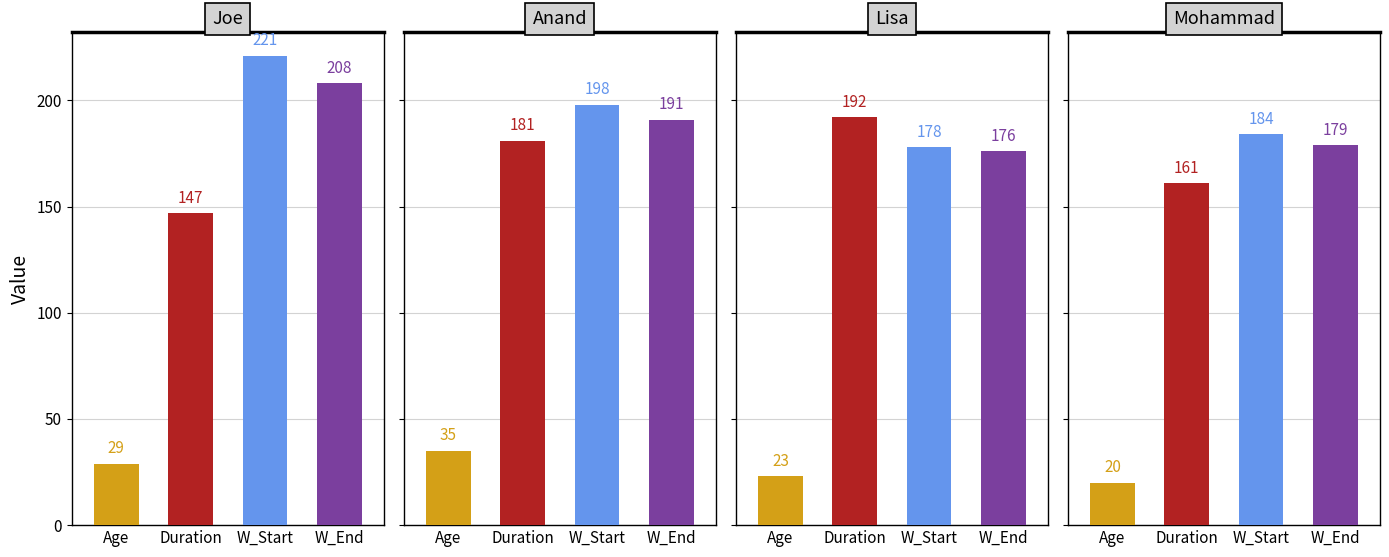

How many data points in Duration are less than 181?

2